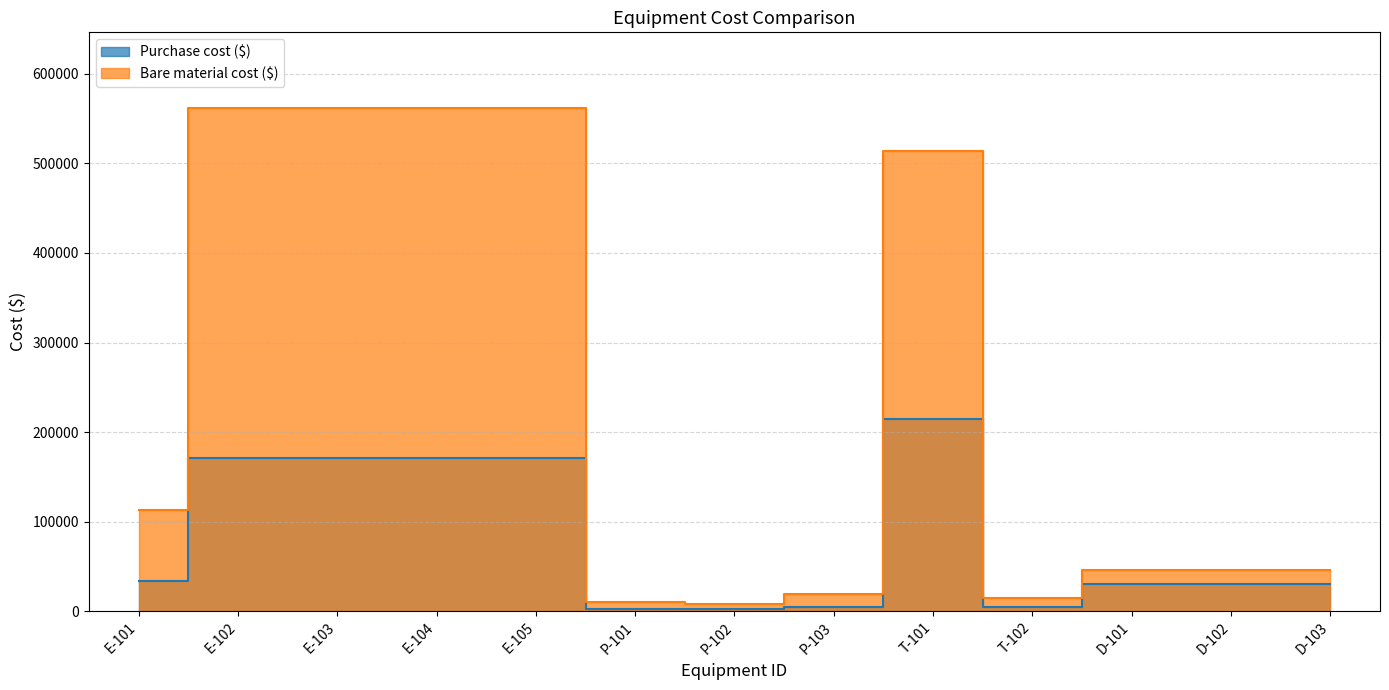

In Purchase cost ($), how many points are lower than both neighbors (excluding endpoints)?

2